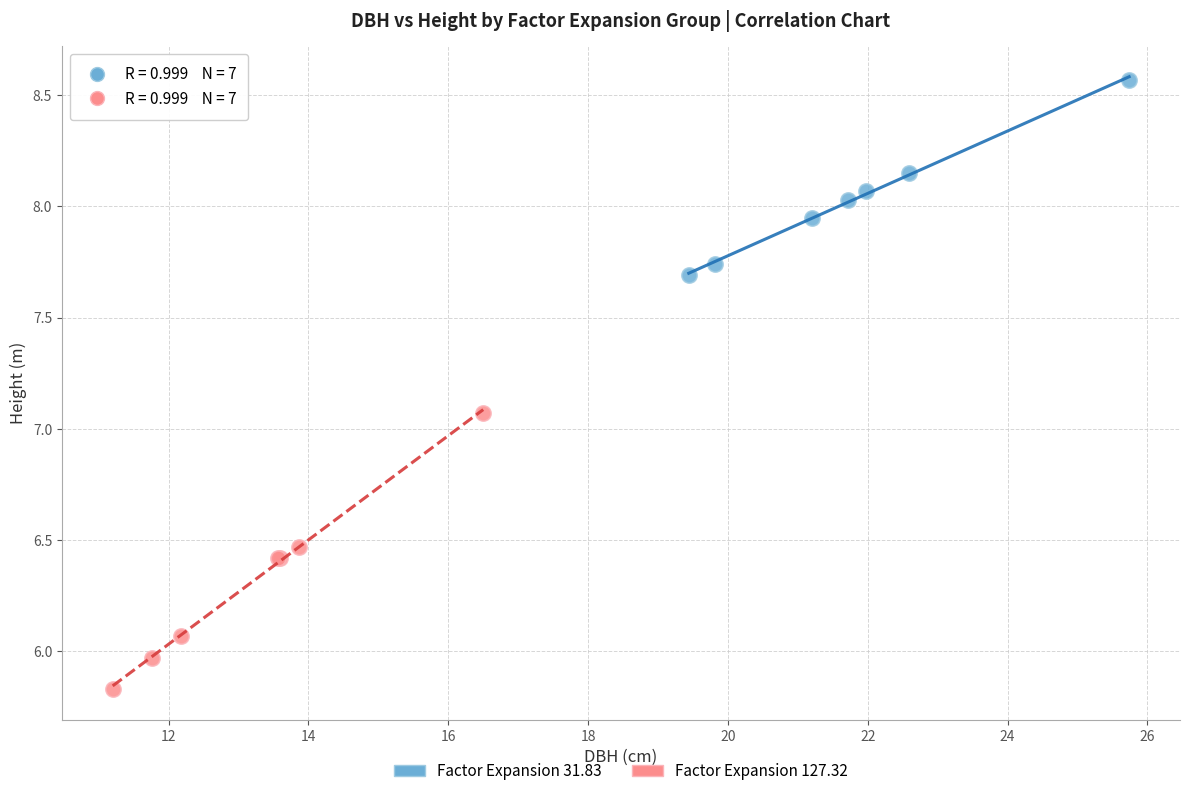

Which series contains the lowest Y value?

Factor Expansion 127.32